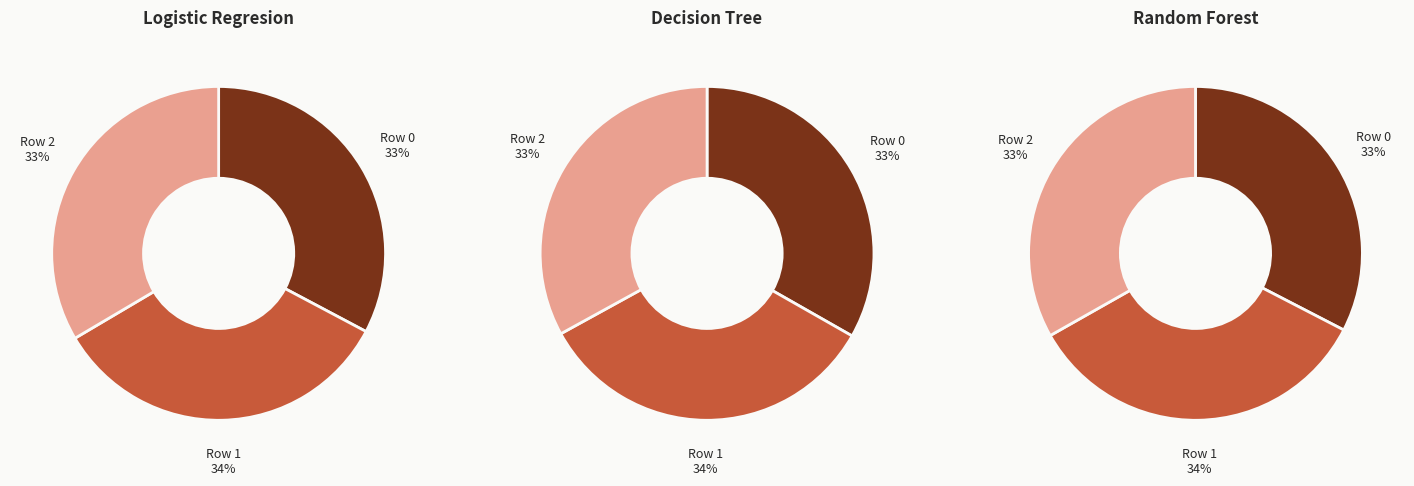

The Row 0 slice represents 43% of the pie. True or false?

False